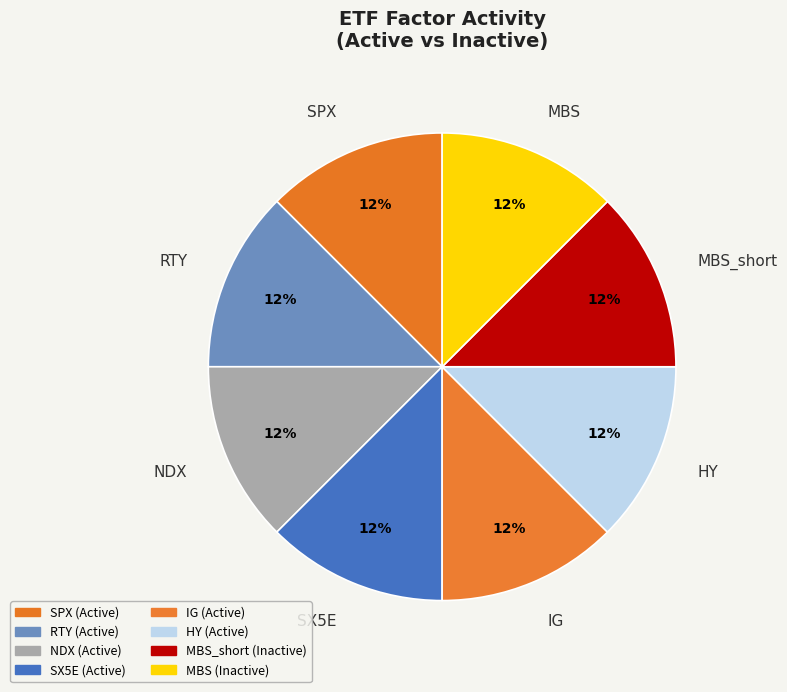

Is it true that MBS is 1% of the pie?

False